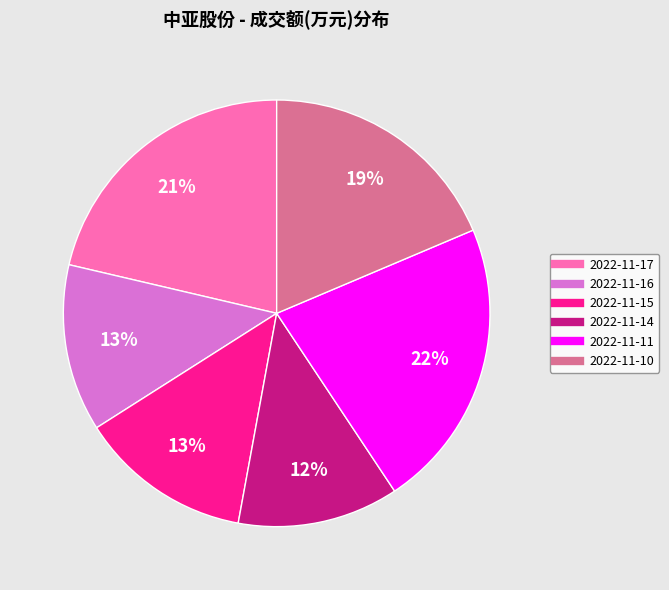

Which slice is the largest?

2022-11-11